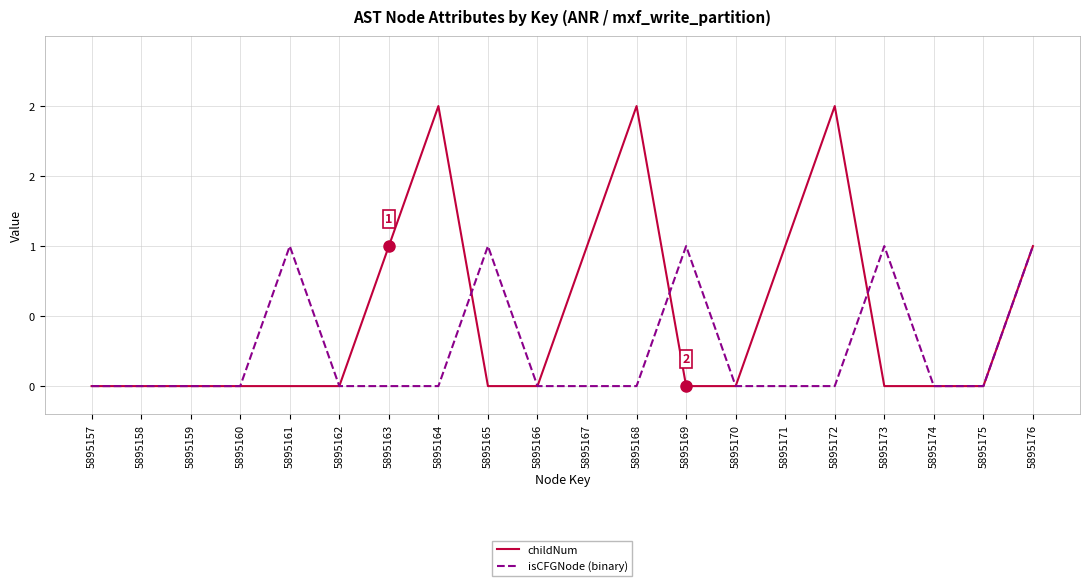

True or false: isCFGNode (binary) has more than 2 interior local peaks.

True